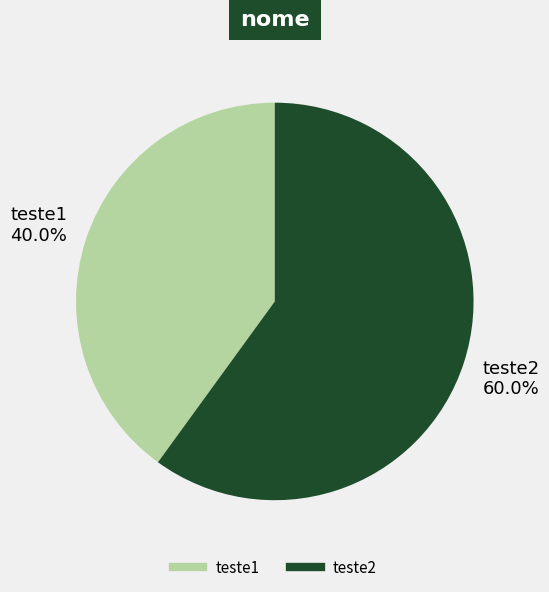

What percentage is the teste1 slice, to the nearest percent?

40%